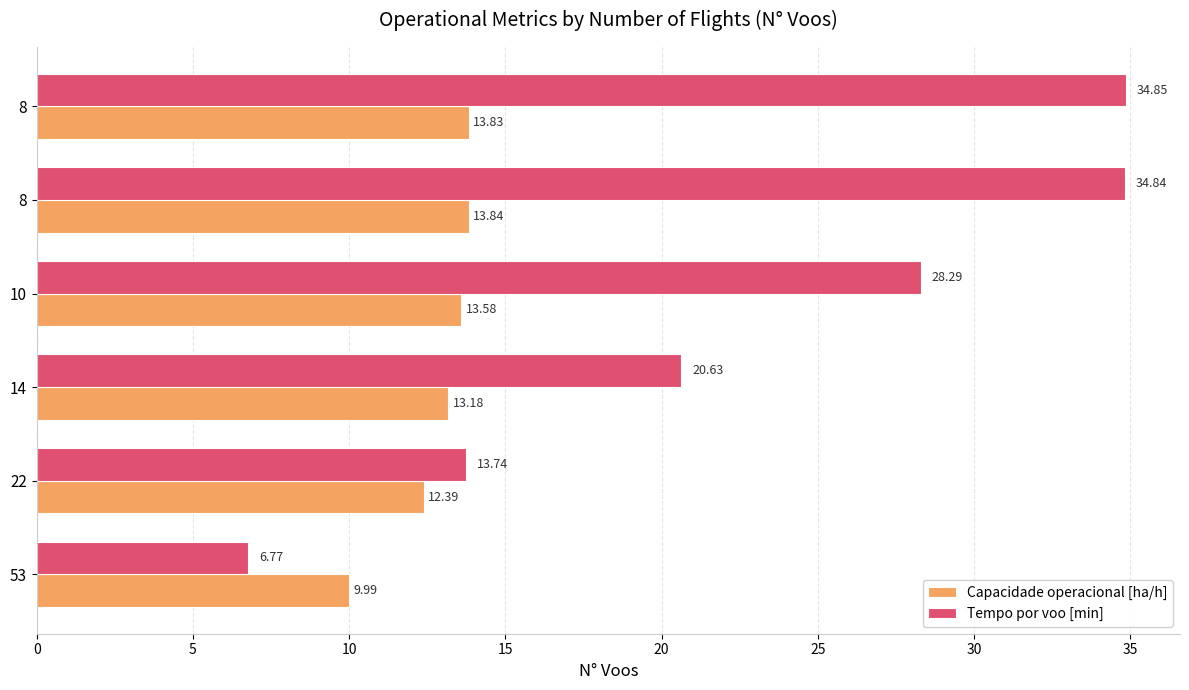

What are all the series names shown in the legend?

Capacidade operacional [ha/h], Tempo por voo [min]